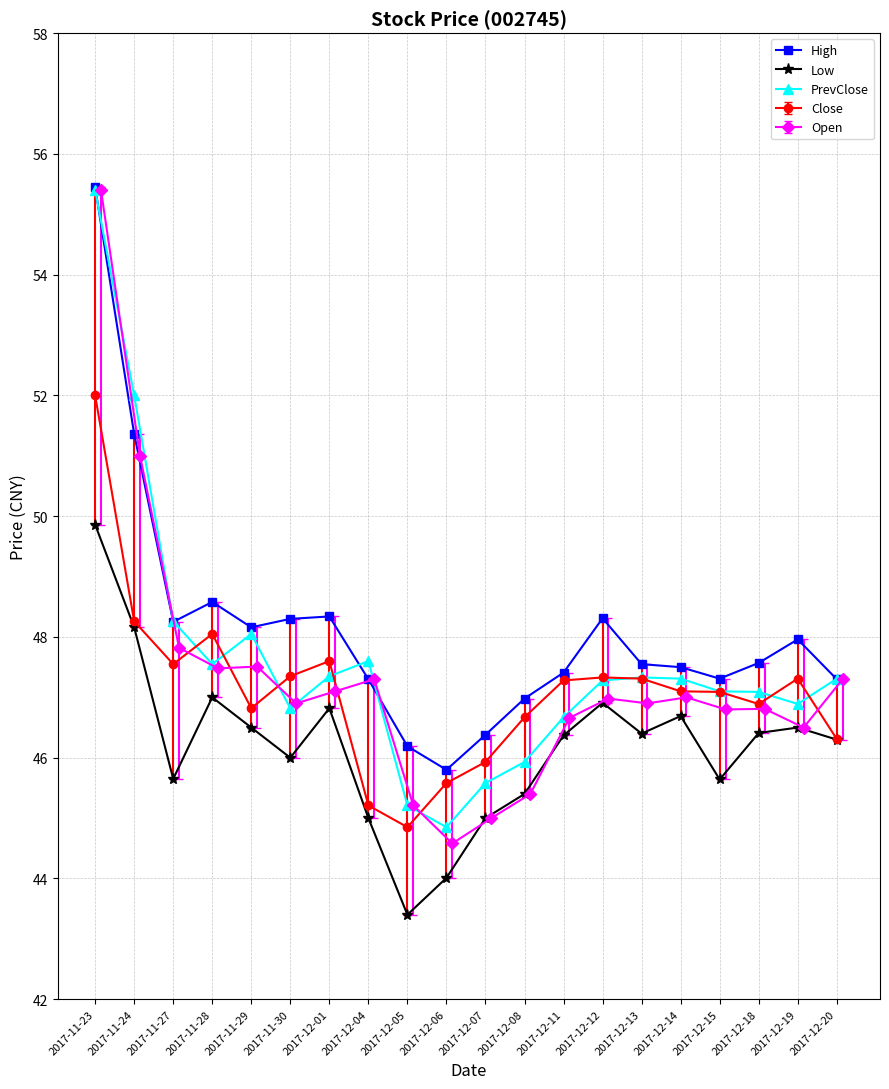

The value of PrevClose at 2017-12-20 is 64.1. True or false?

False